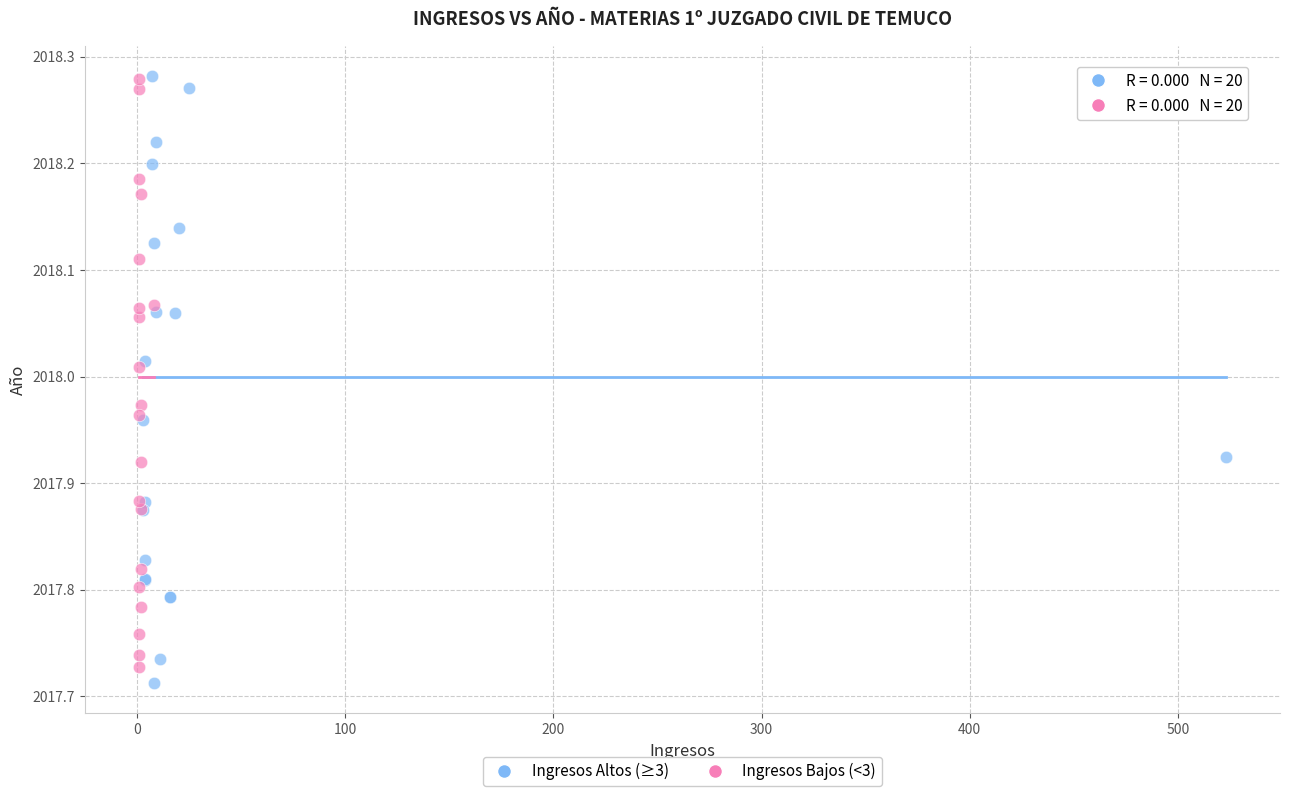

What are all the series names shown in the legend?

Ingresos Altos (≥3), Ingresos Bajos (<3)